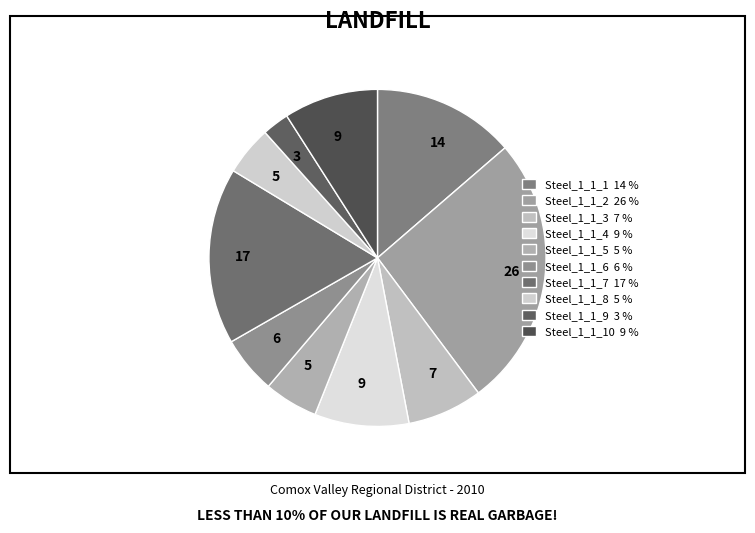

Count the number of slices in the pie.

10